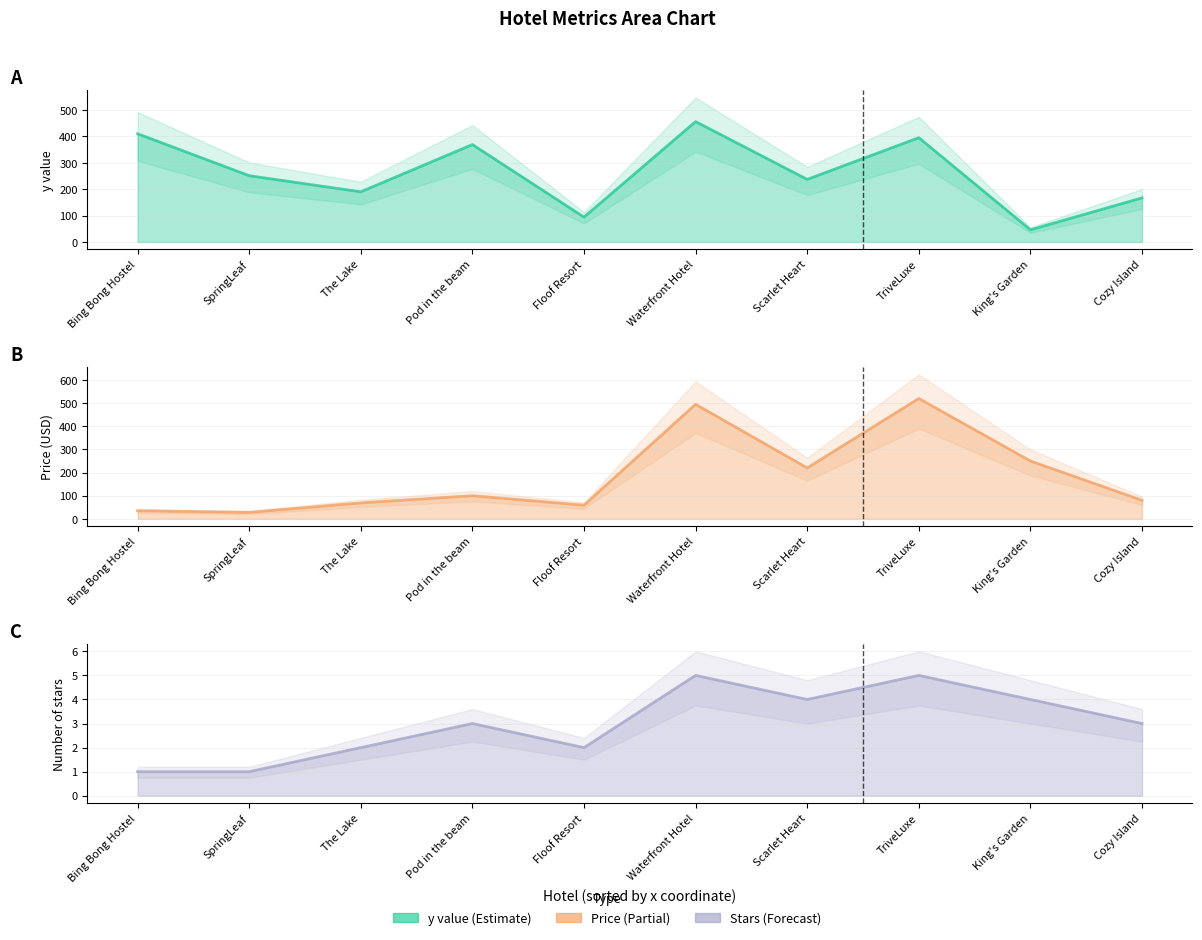

How many interior local peaks does the Number of stars series have?

3